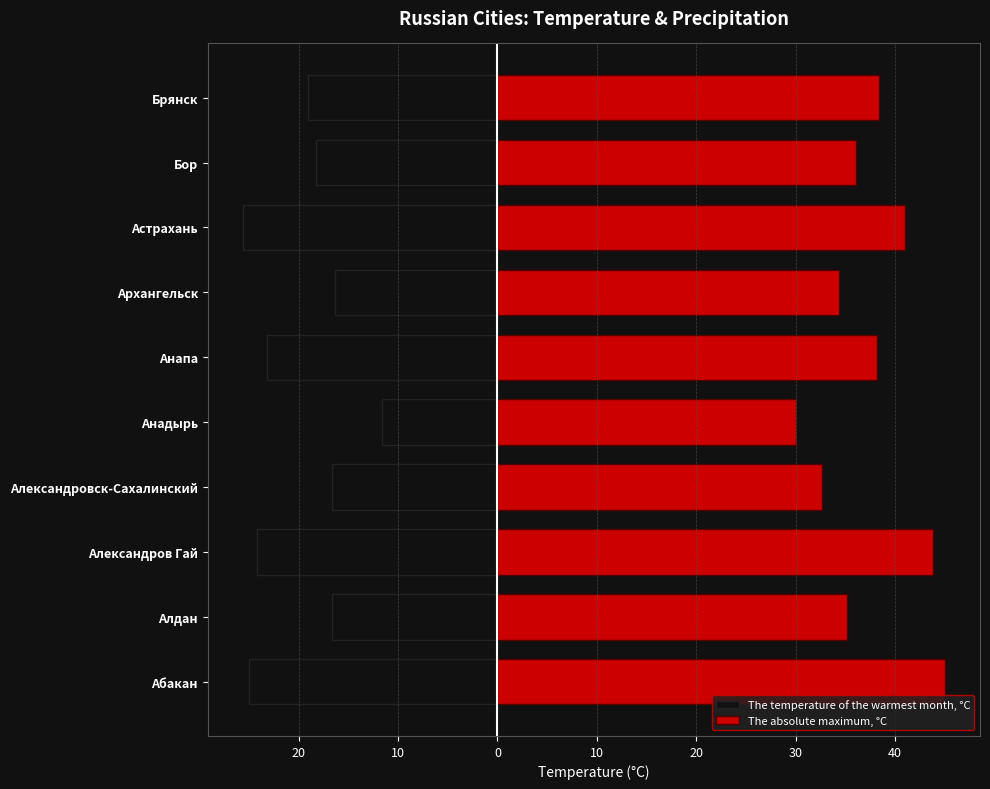

Which has a higher value, Анапа or Бор?

Бор